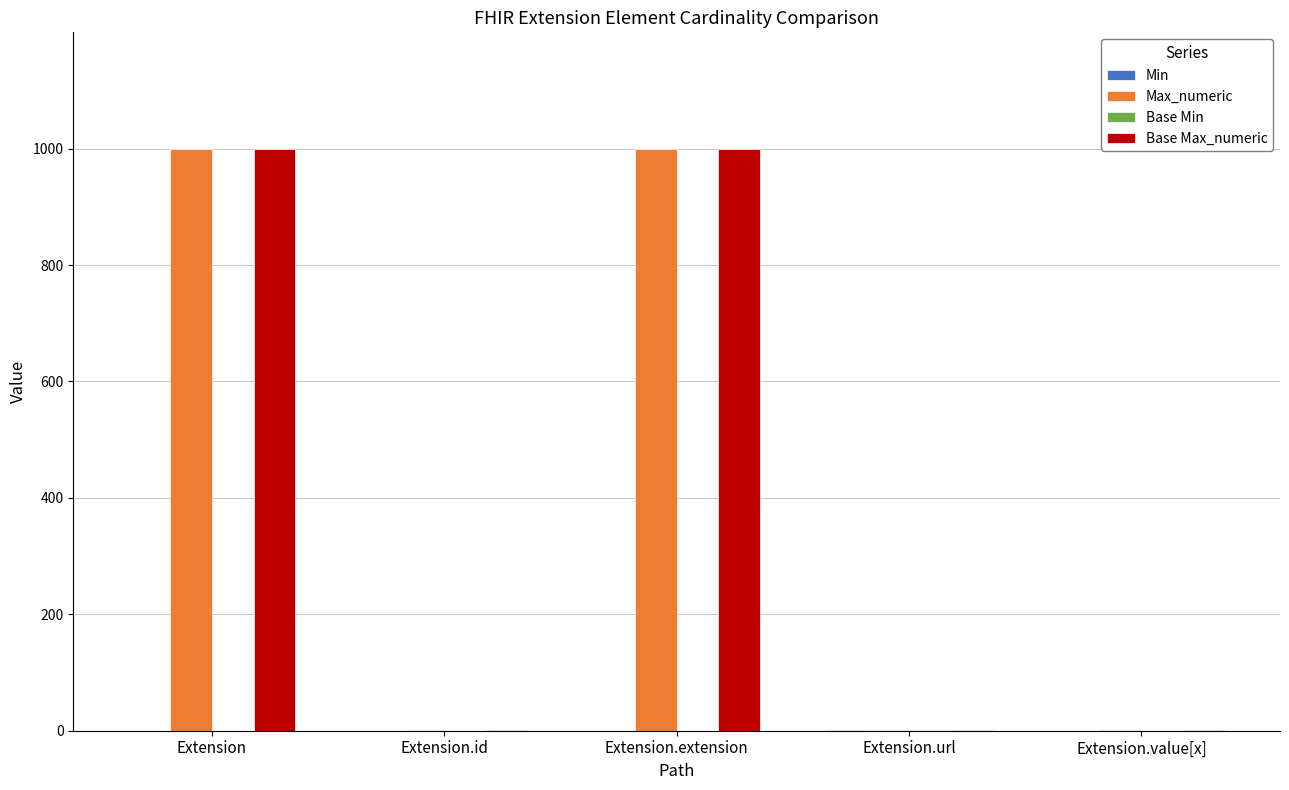

True or false: Base Max_numeric has a value of 1593 at Extension.extension.

False